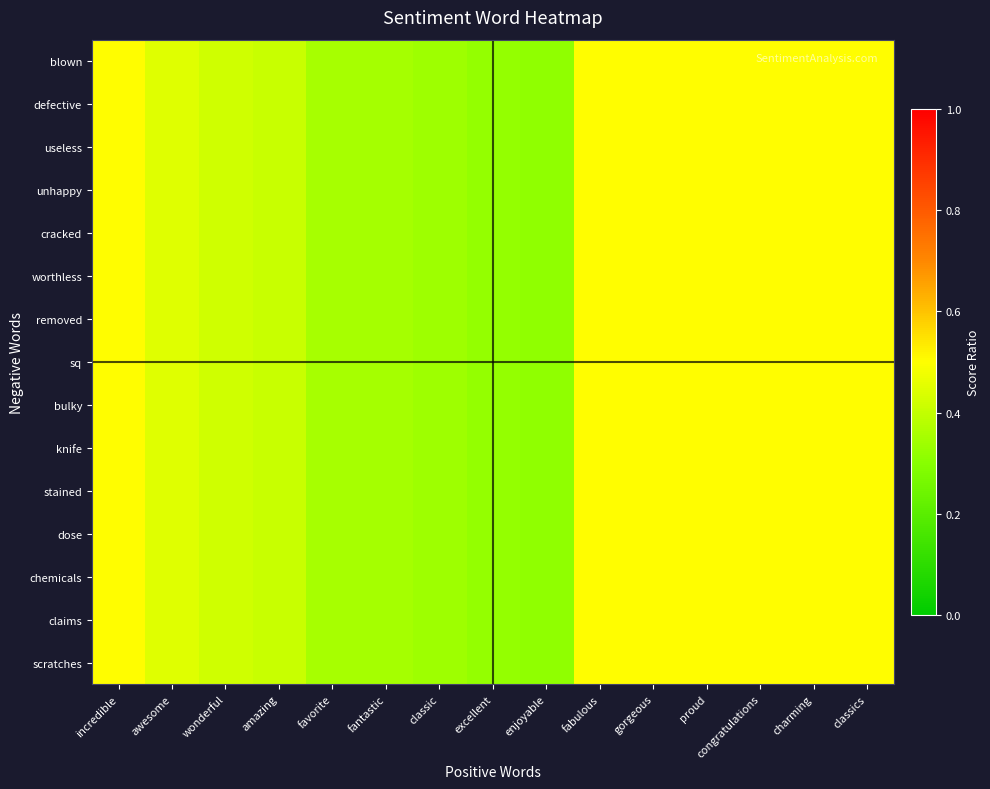

Which category has the highest value in the bulky series?

incredible